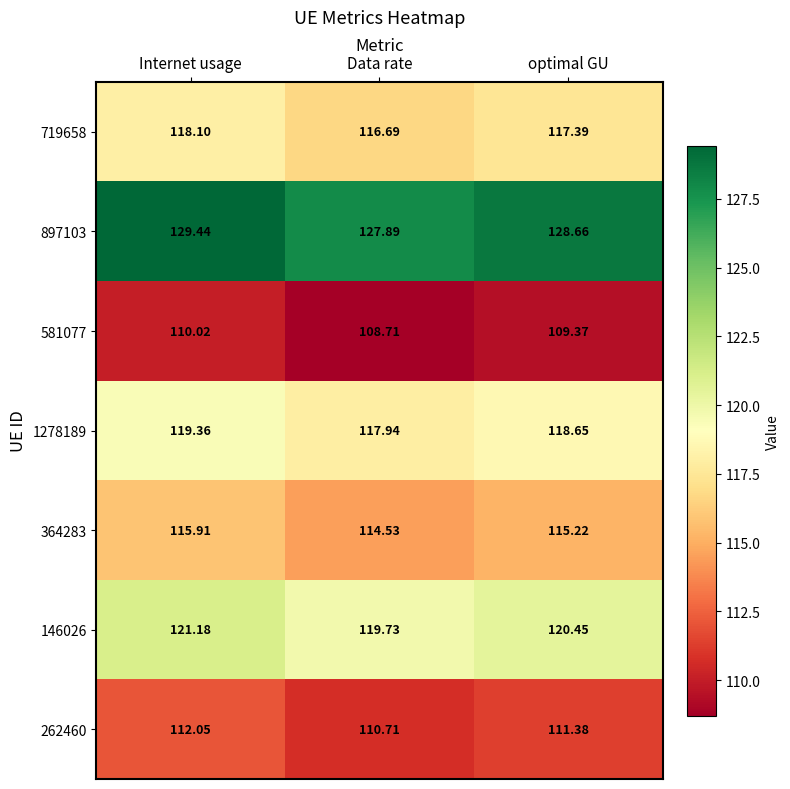

At which label does 581077 reach its peak?

Internet usage